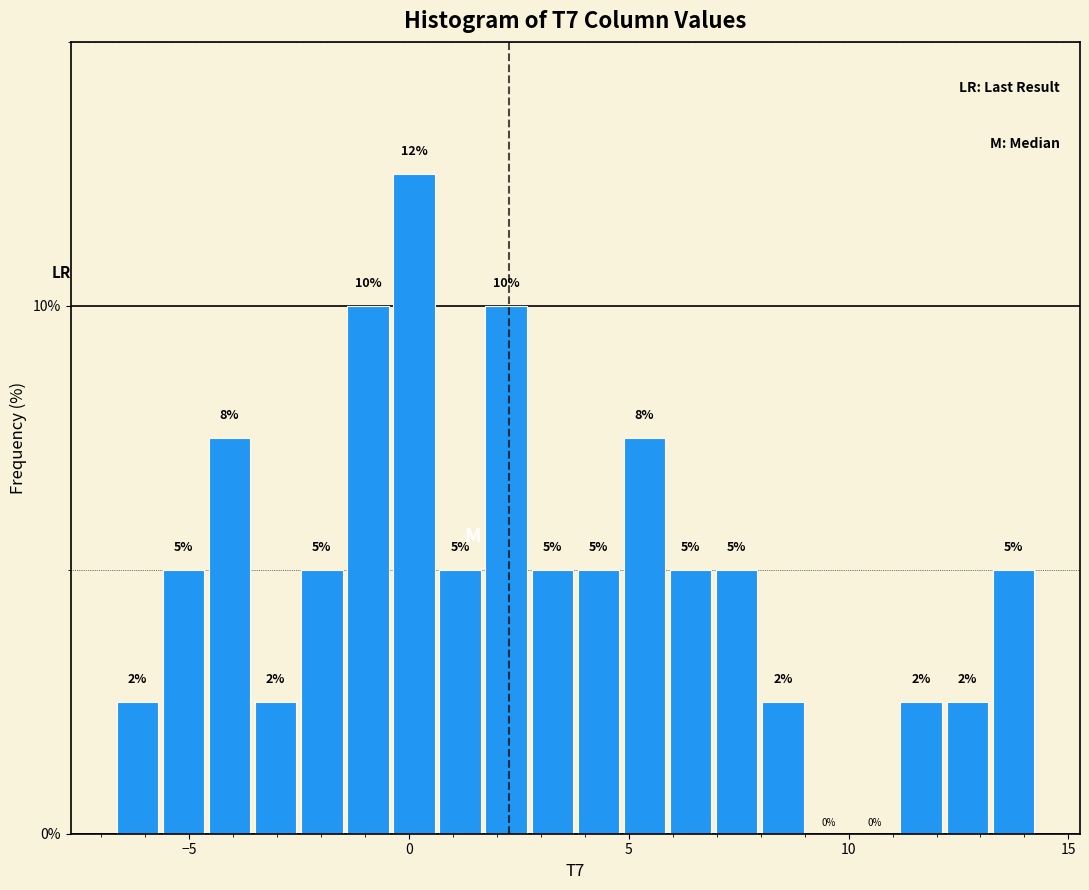

Around what value on the x-axis is the tallest bar? Give the approximate position of its centre, as read against the axis.

0.0